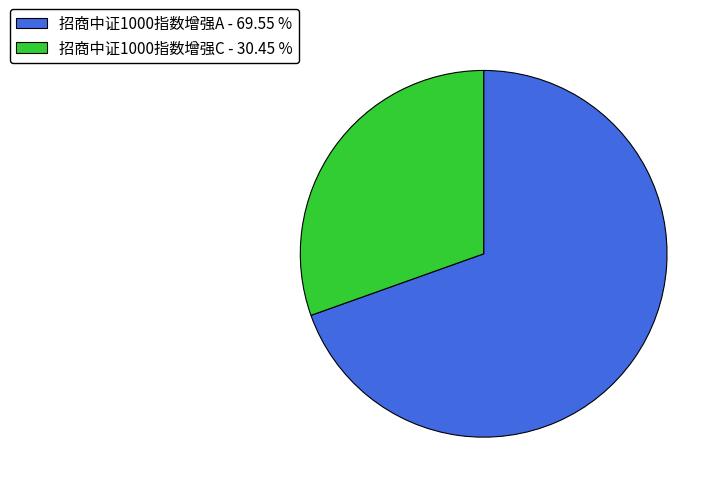

Is there any slice that represents more than half of the pie?

Yes